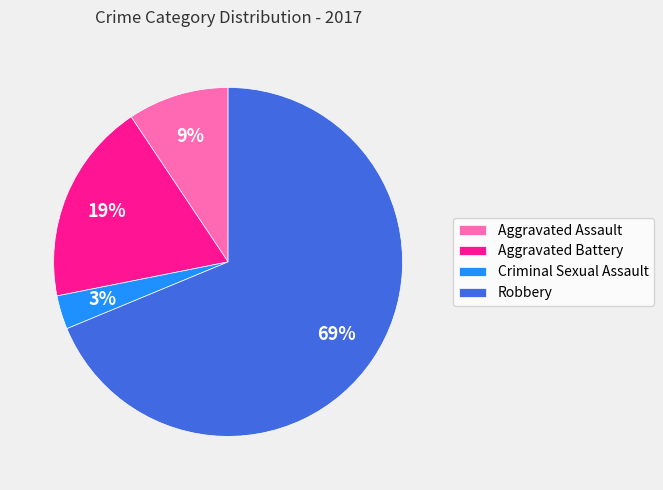

Between Aggravated Battery and Criminal Sexual Assault, which is larger?

Aggravated Battery